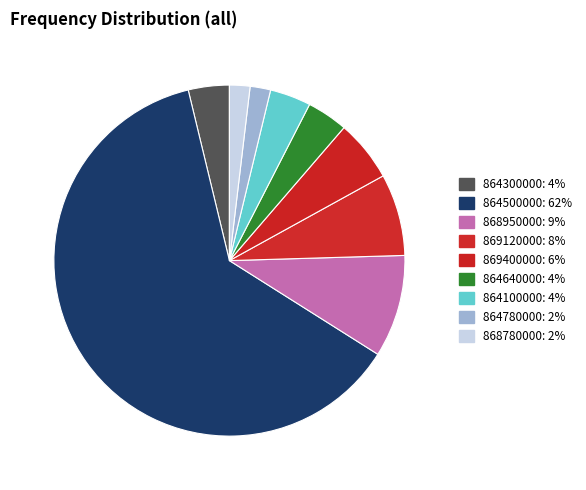

Between 864640000 and 864100000, which is larger?

864640000